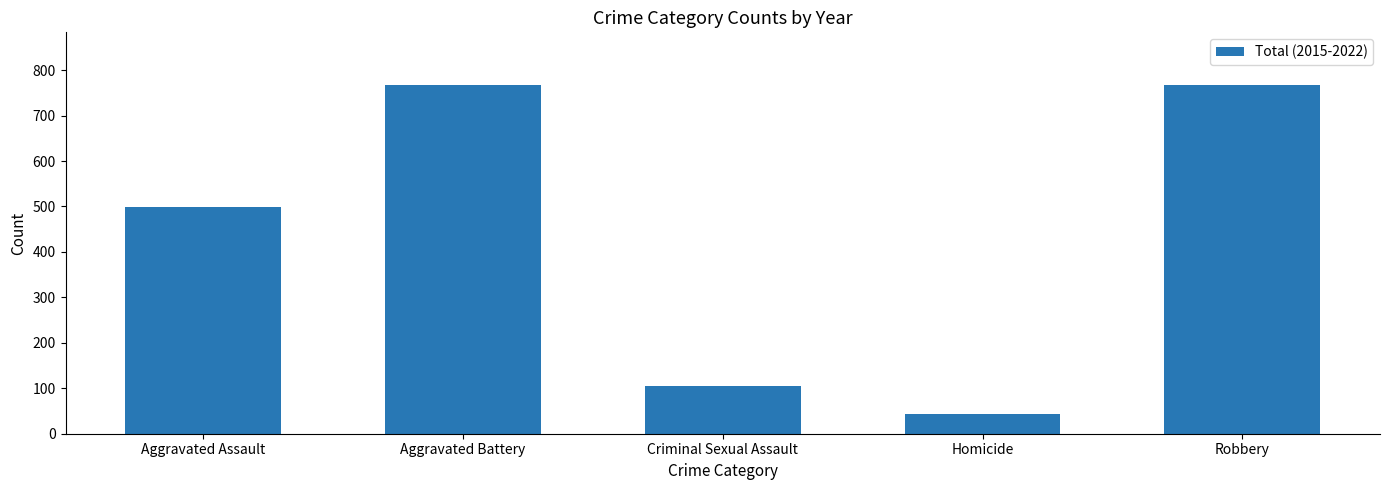

What is the value of the 4th bar from the left?

44